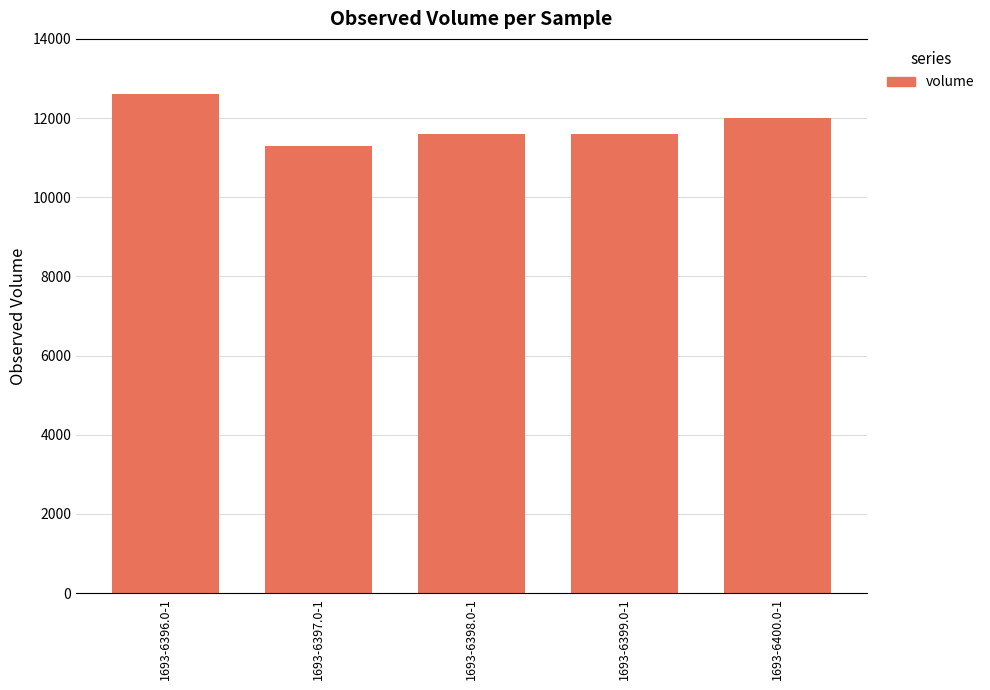

How many bars are there in total?

5